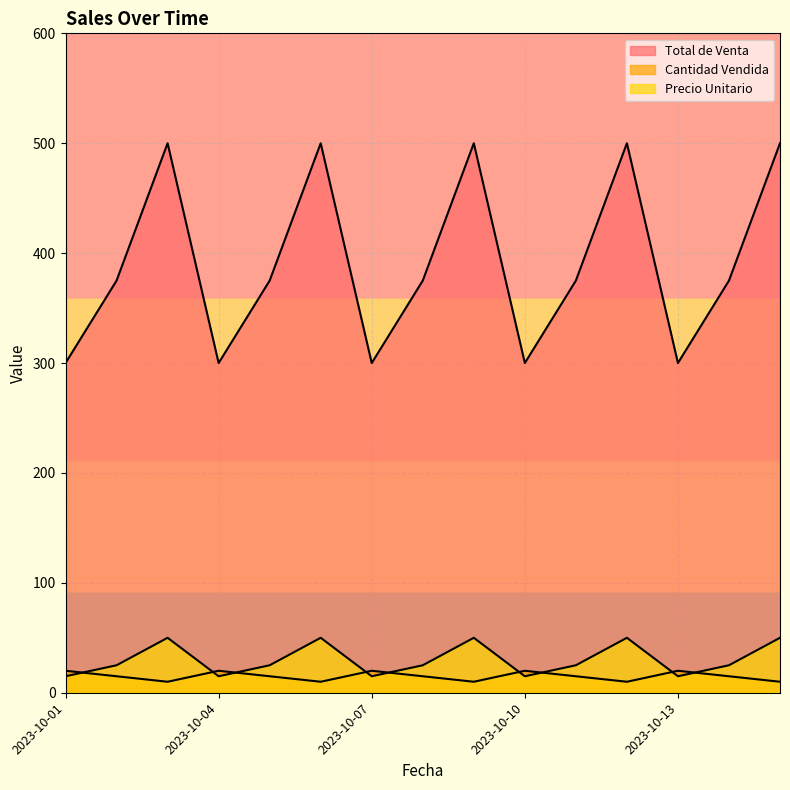

True or false: Total de Venta has a value of 171 at 2023-10-15.

False